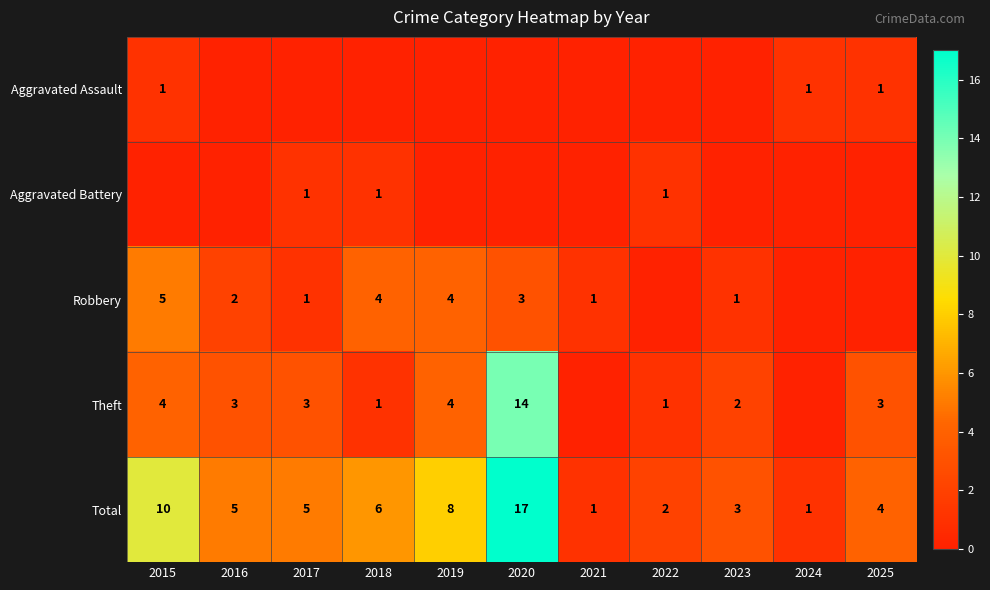

Where does the Total series first go above 5?

2015